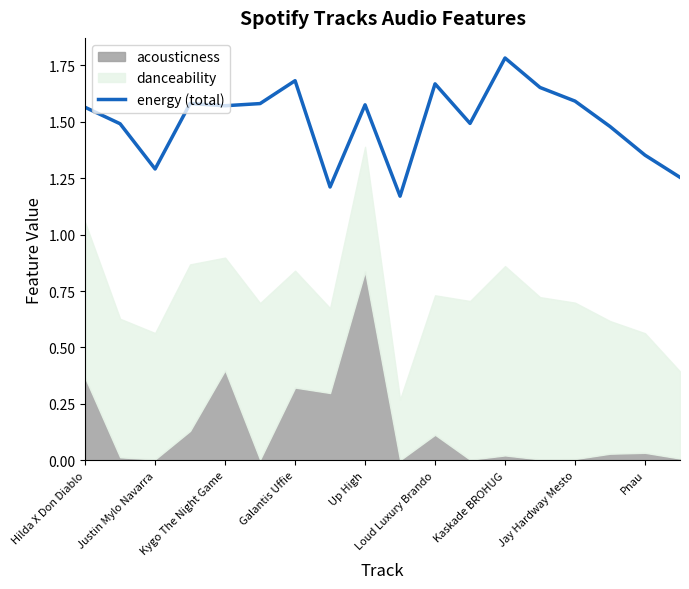

What is the average value?

1.5